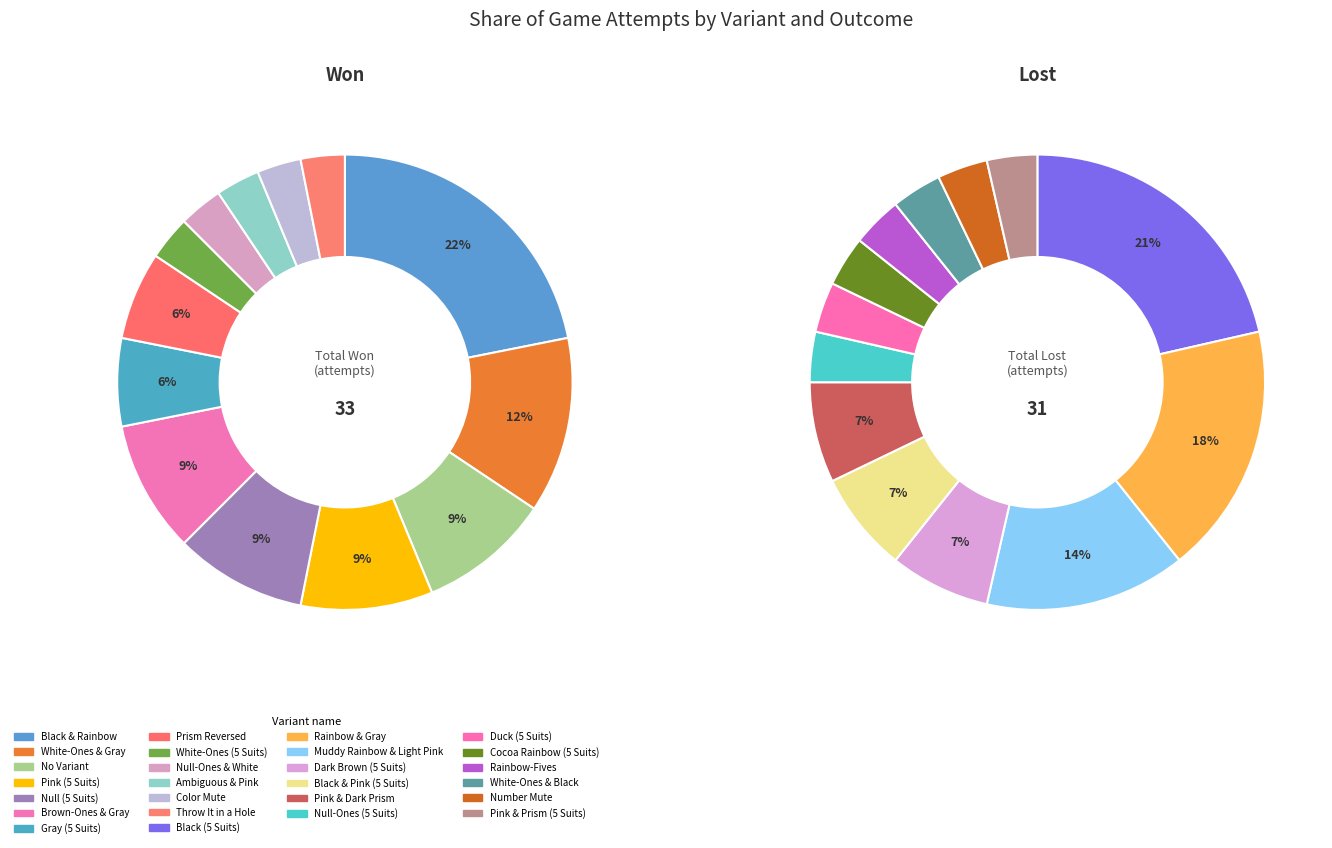

Which series has the widest spread of values?

Won (attempts)